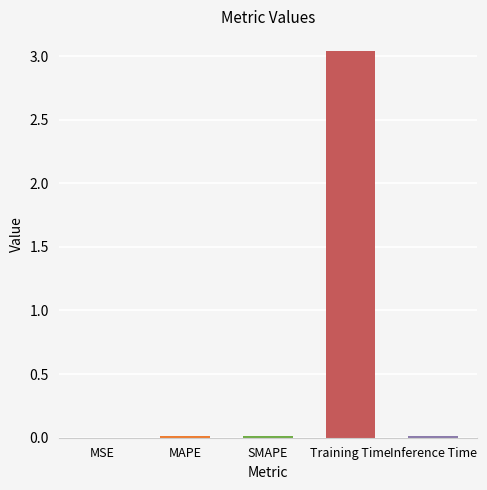

Is it true that the value at SMAPE is 0.0?

True